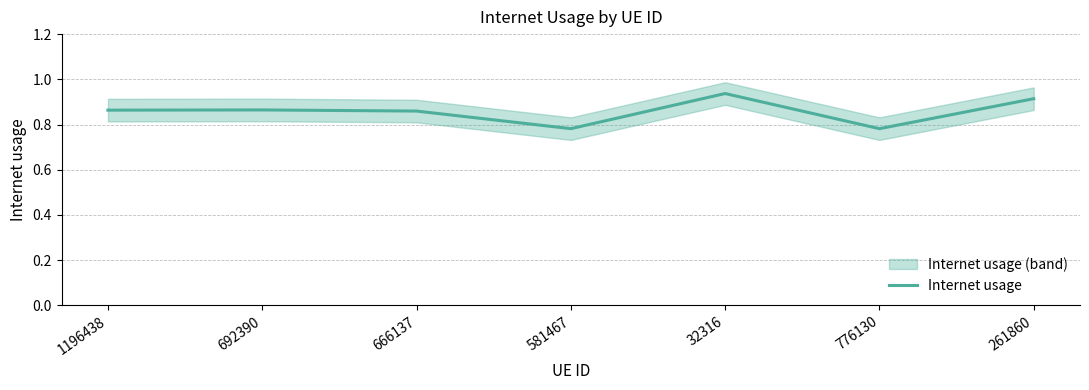

What is the approximate value at 581467?

0.8